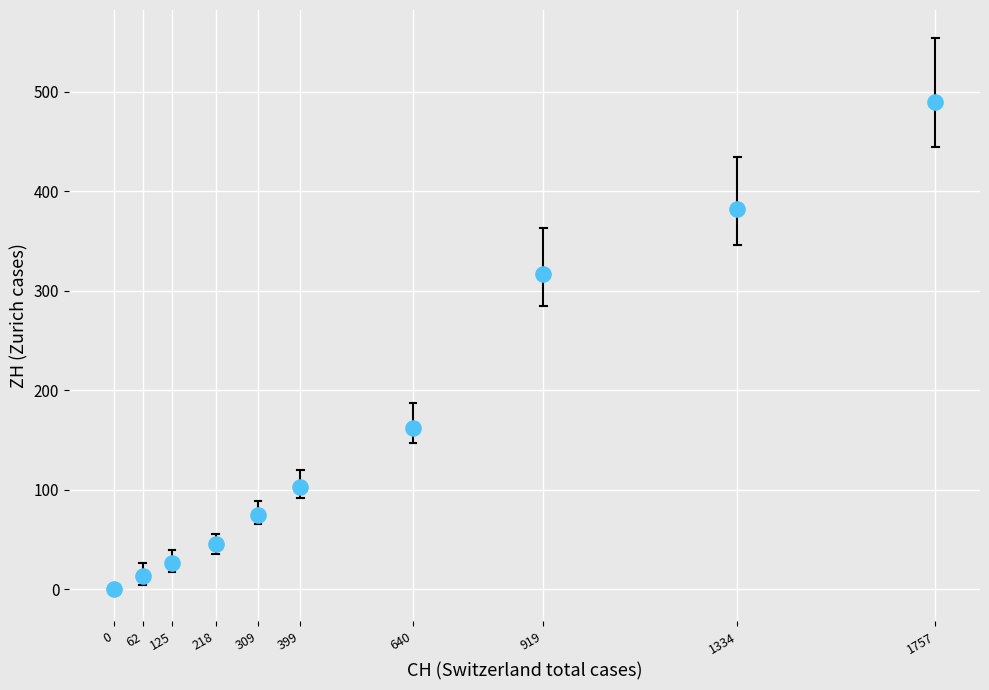

What Y value in the scatter plot is closest to 245?

317